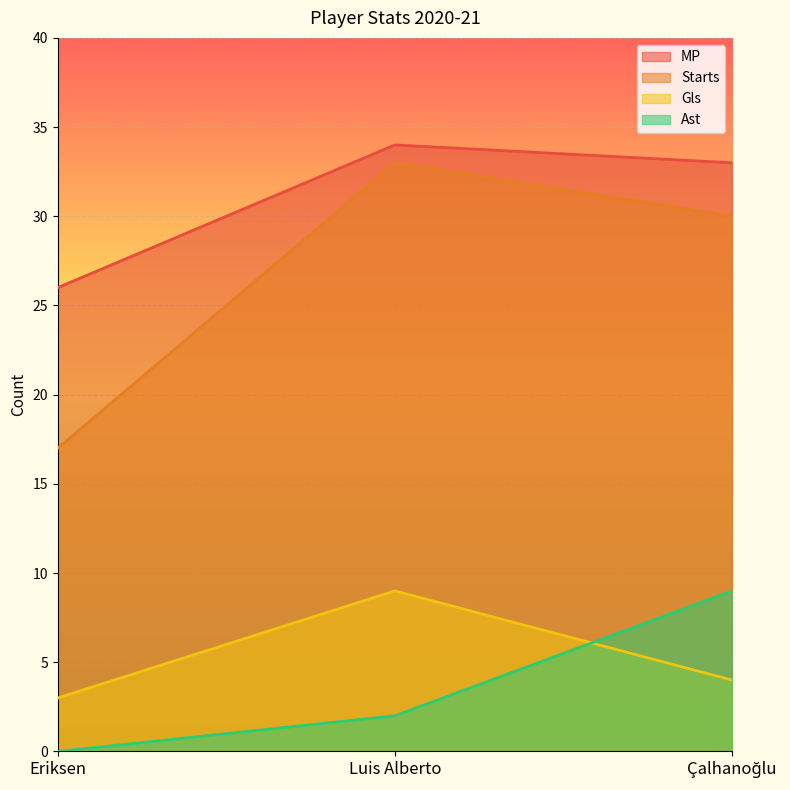

True or false: Ast has a value of 0 at Eriksen.

True